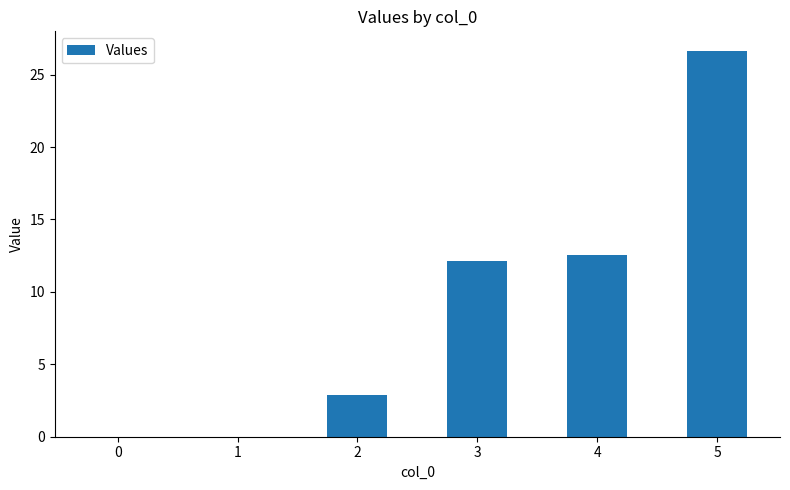

What is the change in value from 3 to 4?

+0.4